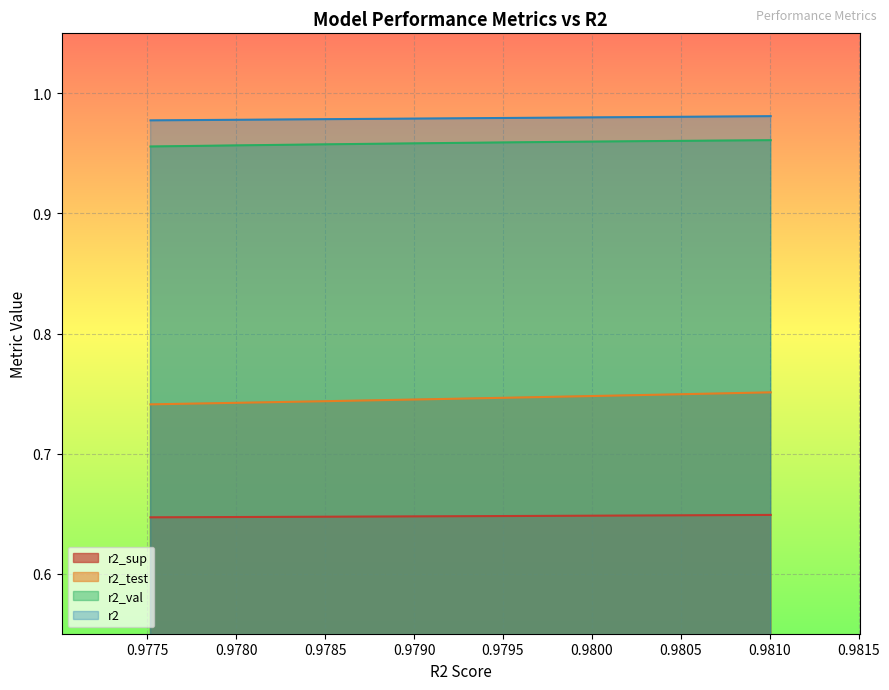

True or false: r2_val and r2 cross at least once.

False